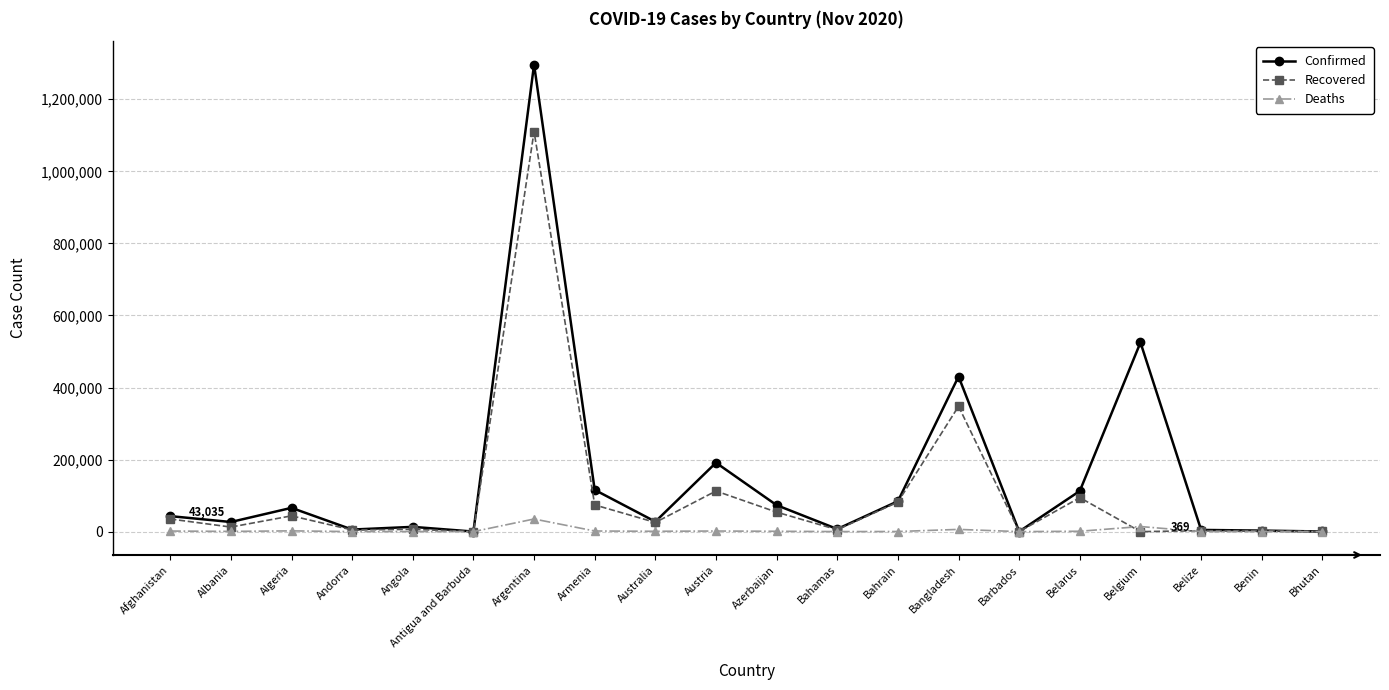

Which series has the largest range (max minus min)?

Confirmed